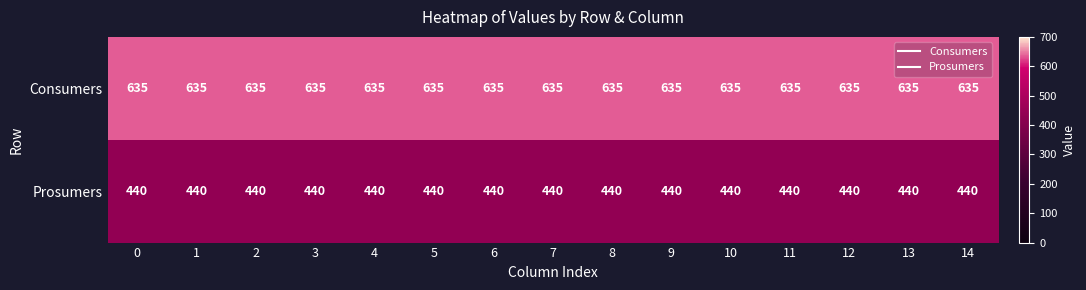

List the series in order of their peak value, lowest first.

Prosumers, Consumers